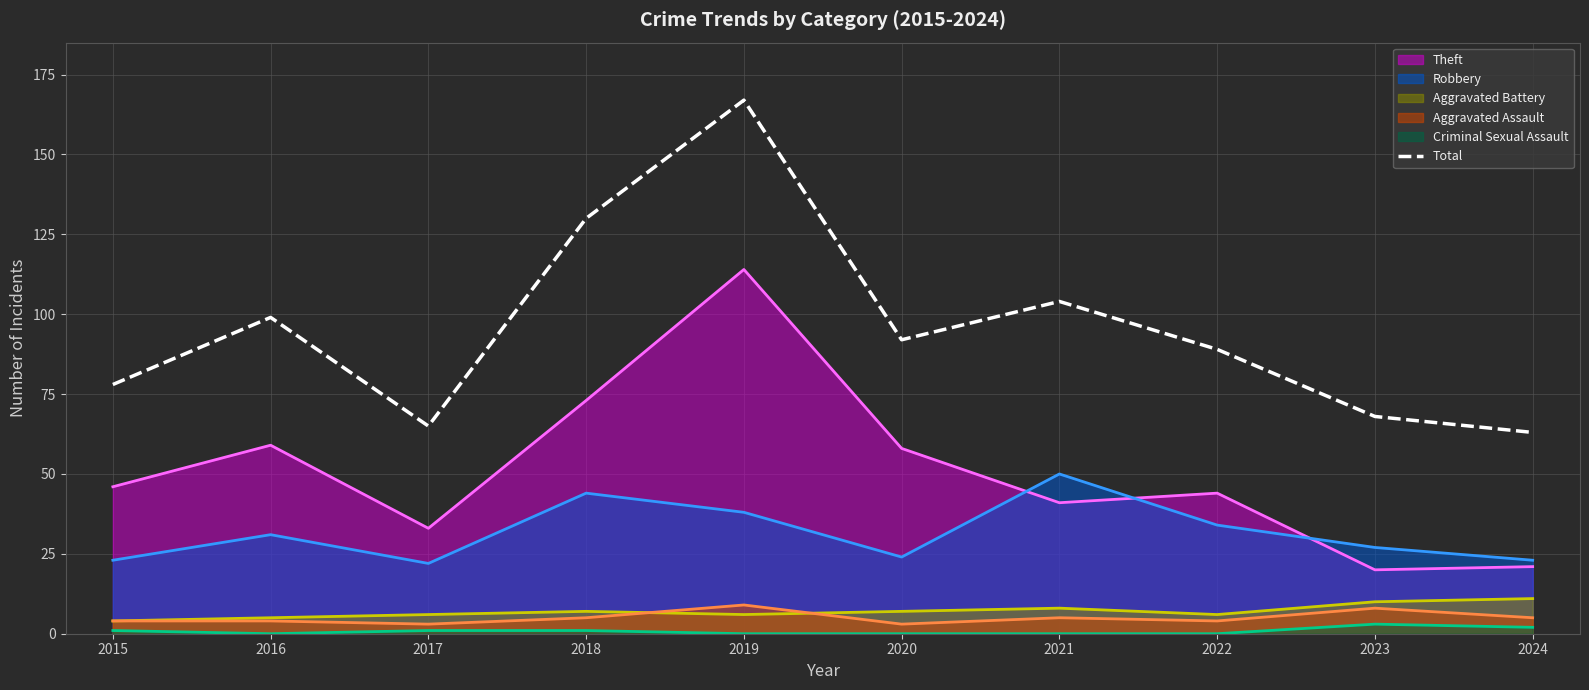

Reading right to left, what are all the values shown in this chart?

2024=63	2023=68	2022=89	2021=104	2020=92	2019=167	2018=130	2017=65	2016=99	2015=78